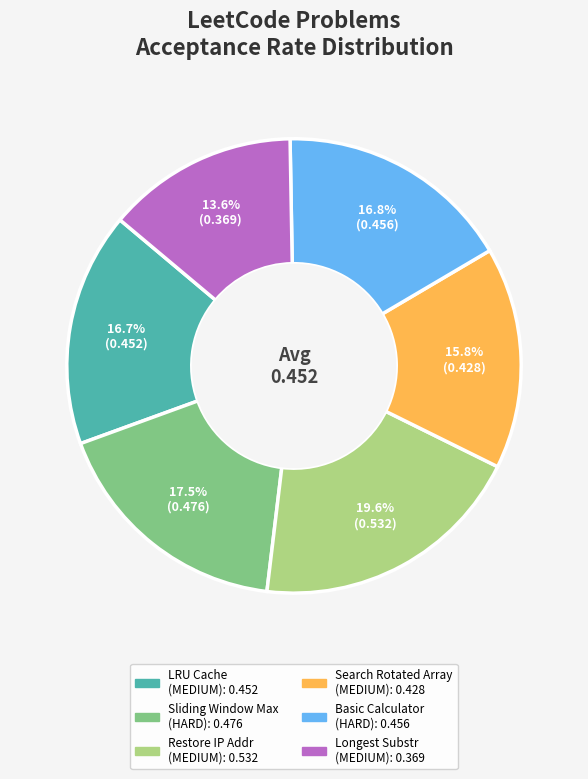

Does any single category account for the majority?

No